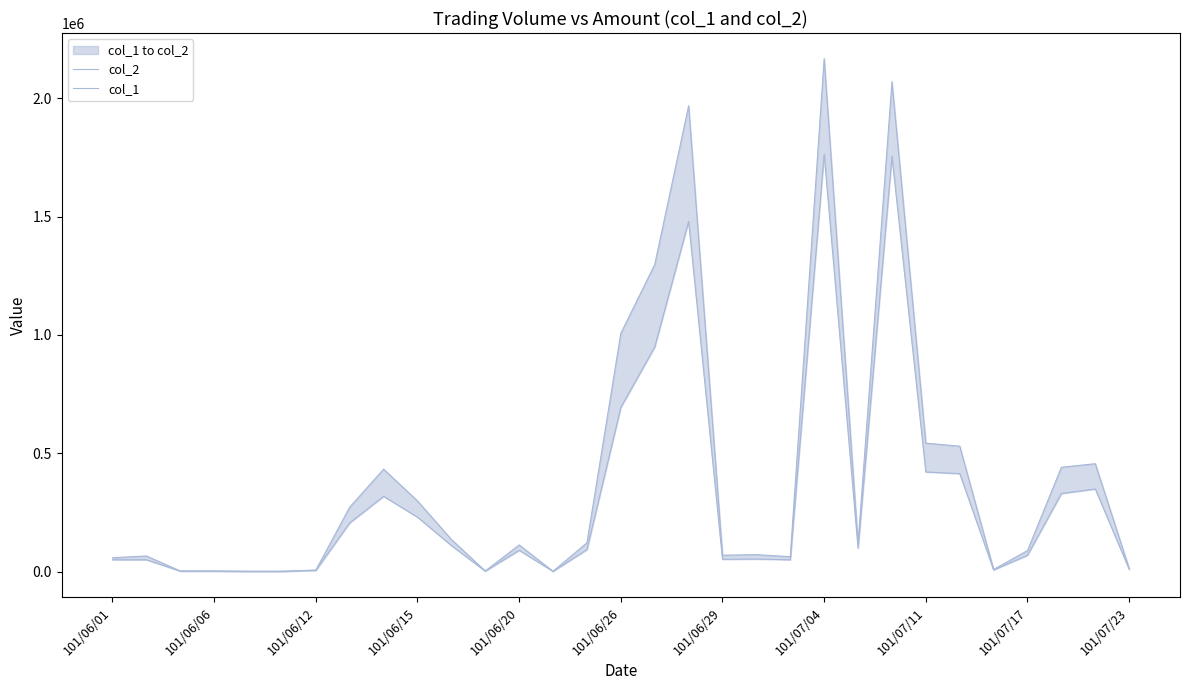

What are all the series names shown in the legend?

col_2, col_1